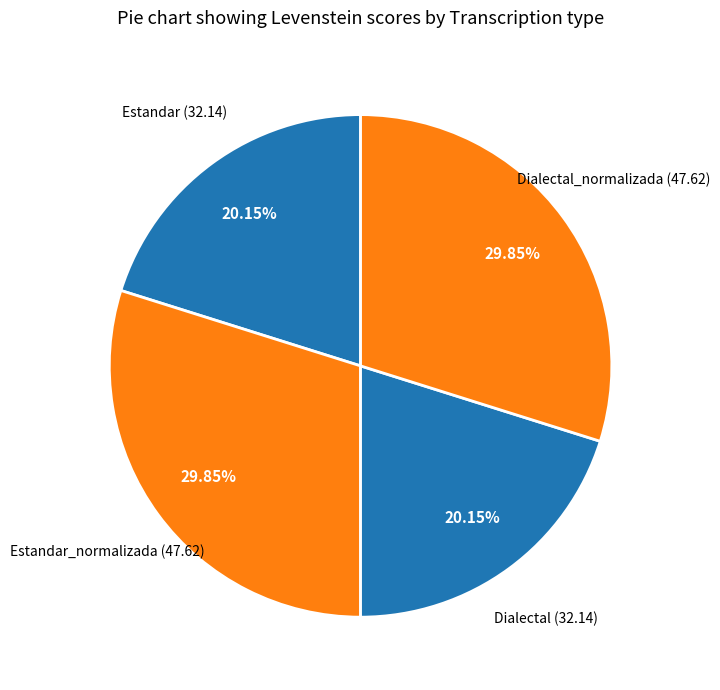

Is it true that Dialectal is 20% of the pie?

True